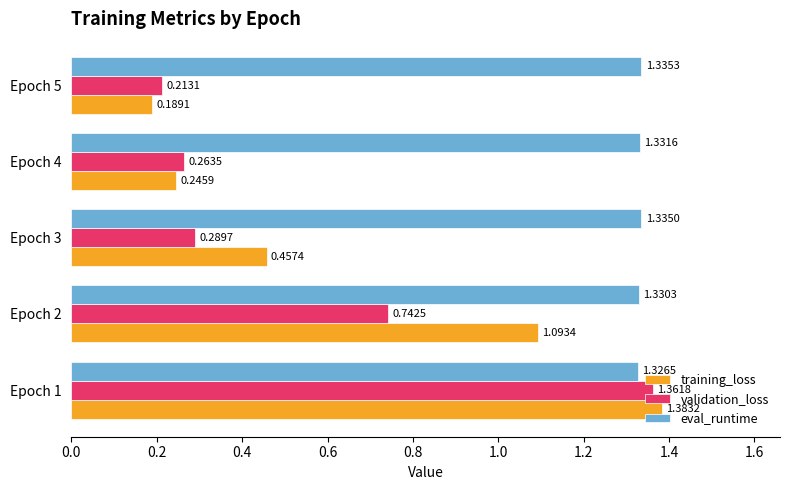

What is the total value across all series at Epoch 4?

1.8